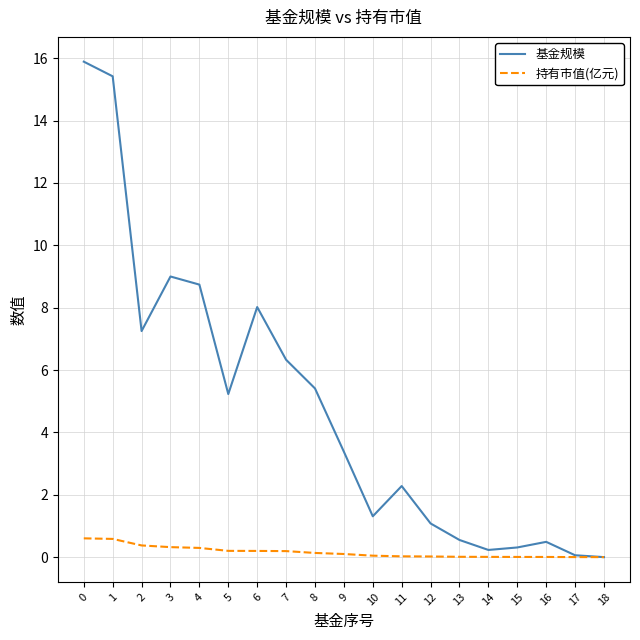

Is it true that 持有市值(亿元) equals 0.6 at 1?

True